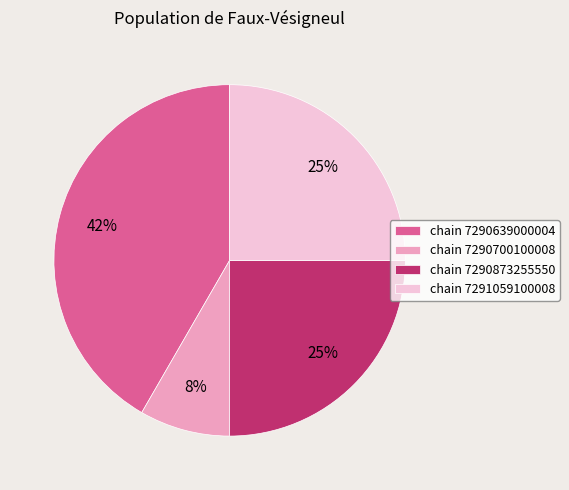

Is there any slice that represents more than half of the pie?

No